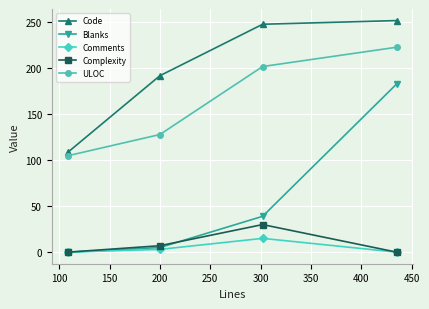

Does the chart have visible grid lines?

Yes